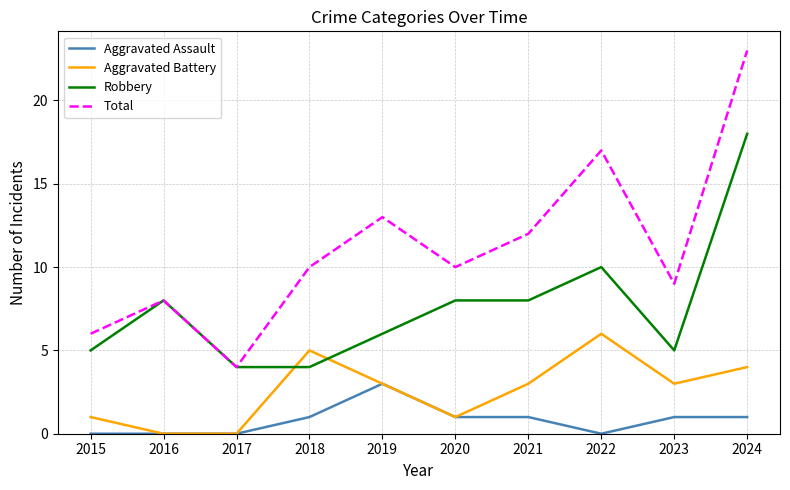

How many intersections are there between Robbery and Aggravated Battery?

2